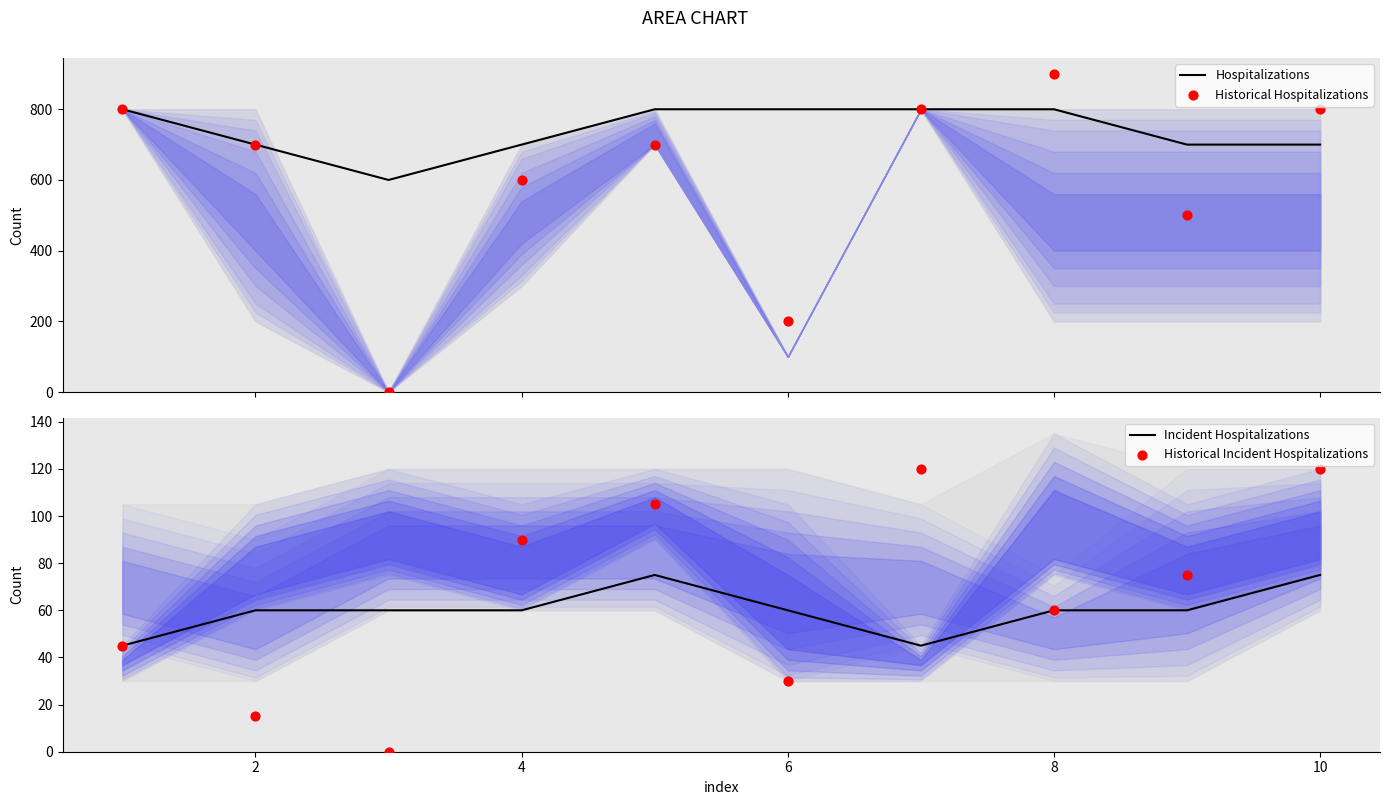

What are all the series names shown in the legend?

Hospitalizations, Historical Hospitalizations, Incident Hospitalizations, Historical Incident Hospitalizations